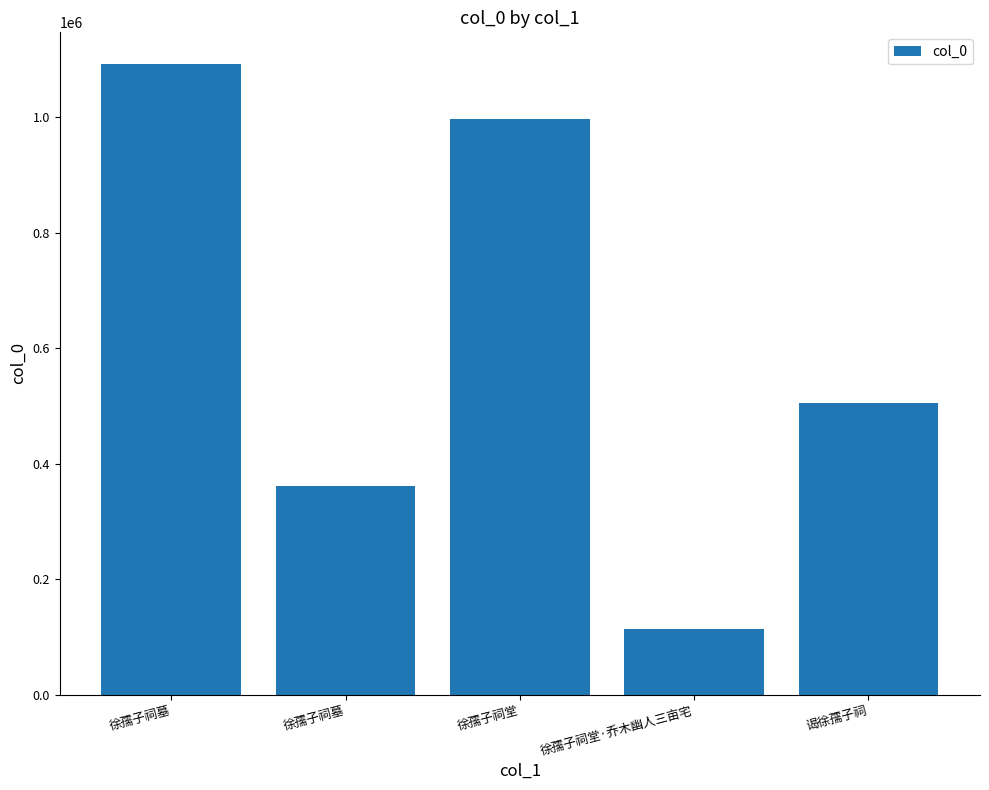

How many values are below 505063?

2